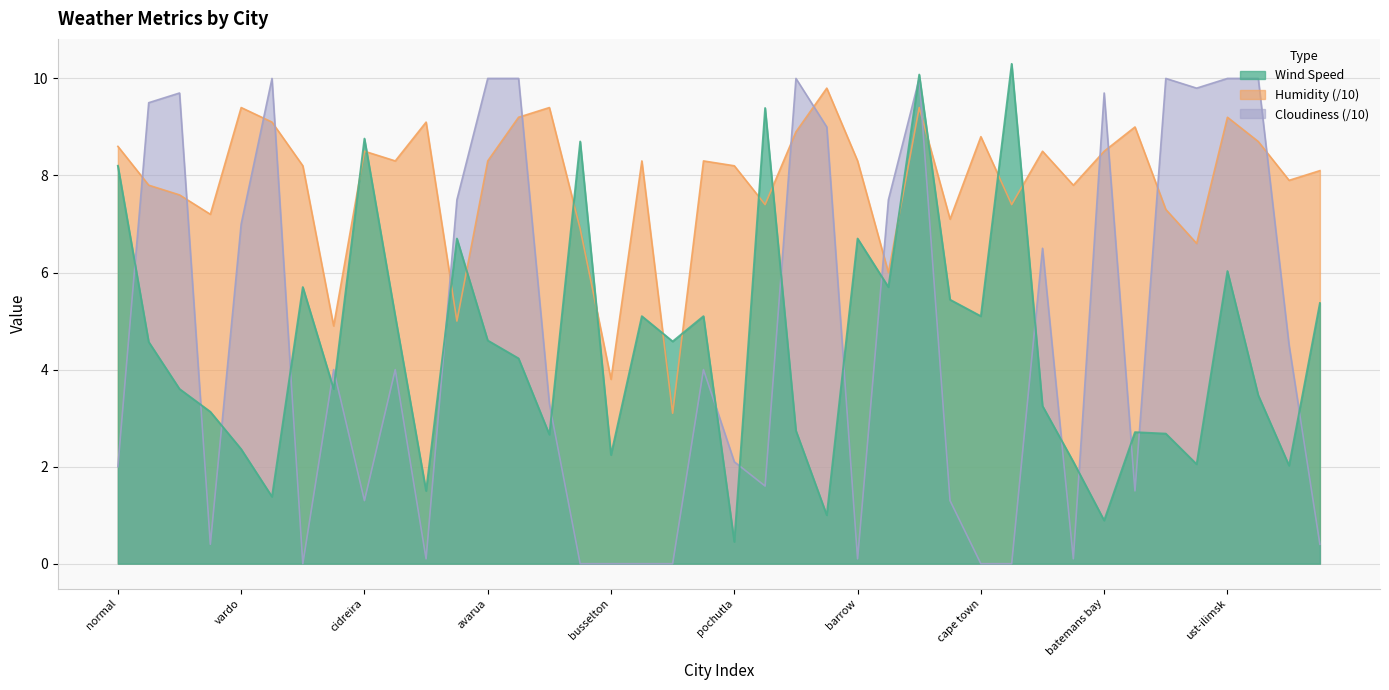

List the series in order of their peak value, lowest first.

Humidity, Cloudiness, Wind Speed